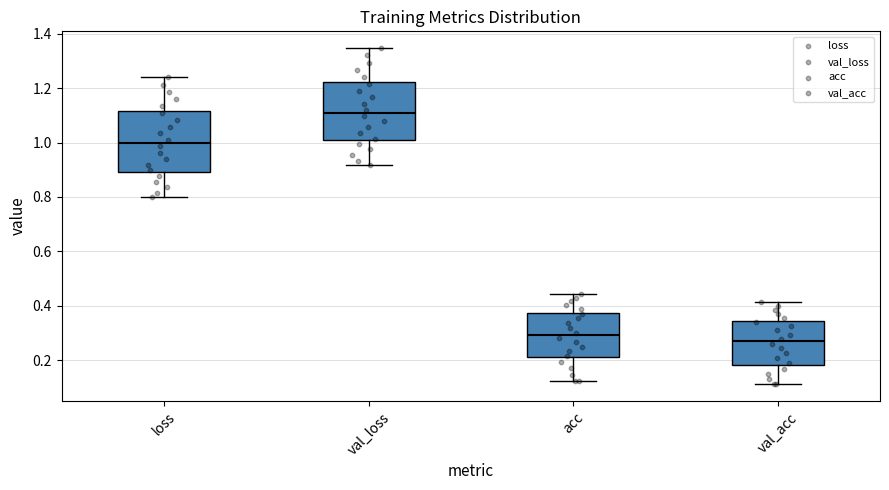

Where does the upper whisker of the box for loss end on the y-axis? The values are not printed on the chart, so give them approximately, as read against the axis.

1.24